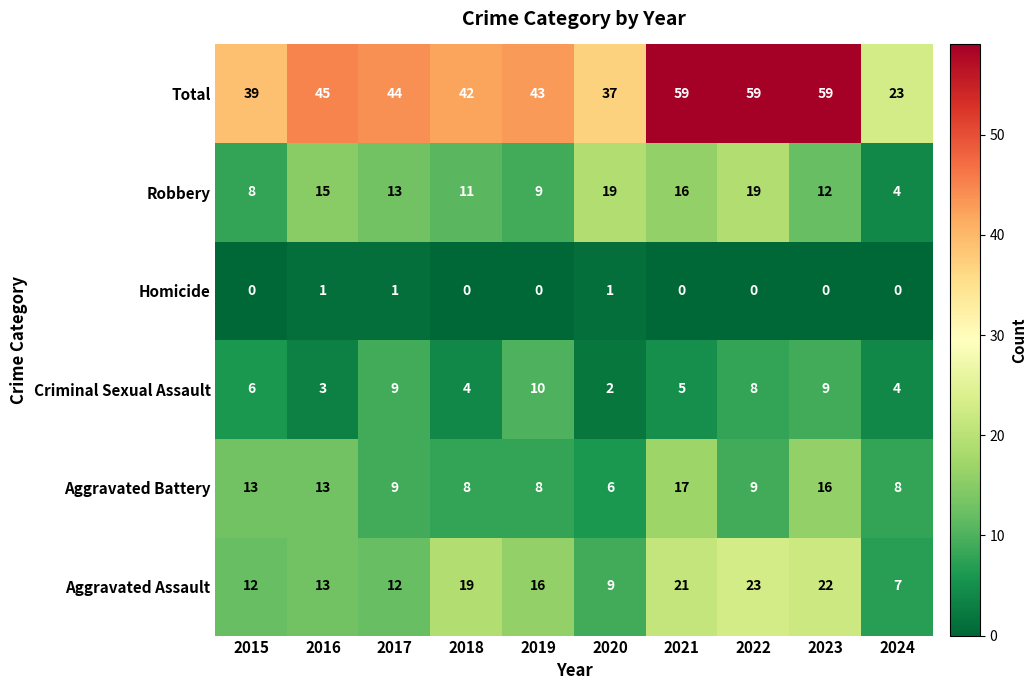

What is the sum of the Robbery values at 2017 and 2021?

29